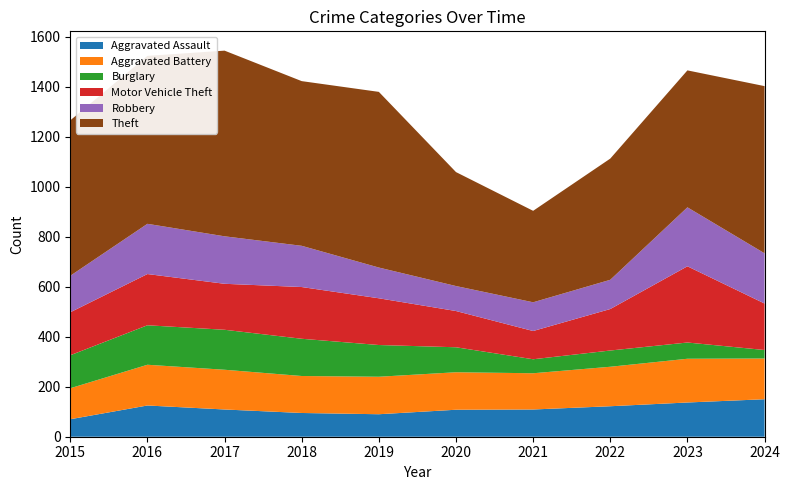

Reading left to right, transcribe all the data shown in this chart.

Aggravated Assault: 2015=70	2016=125	2017=109	2018=95	2019=90	2020=108	2021=109	2022=122	2023=137	2024=150
Aggravated Battery: 2015=124	2016=163	2017=159	2018=148	2019=150	2020=150	2021=145	2022=158	2023=175	2024=163
Burglary: 2015=132	2016=158	2017=160	2018=149	2019=127	2020=100	2021=56	2022=65	2023=65	2024=34
Motor Vehicle Theft: 2015=172	2016=205	2017=184	2018=207	2019=187	2020=145	2021=113	2022=166	2023=305	2024=186
Robbery: 2015=146	2016=201	2017=190	2018=165	2019=123	2020=100	2021=115	2022=117	2023=236	2024=201
Theft: 2015=622	2016=672	2017=743	2018=659	2019=703	2020=456	2021=366	2022=485	2023=548	2024=669